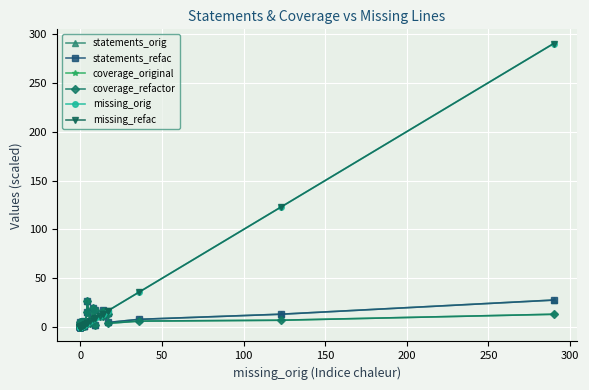

True or false: coverage_refactor and missing_orig cross at least once.

True